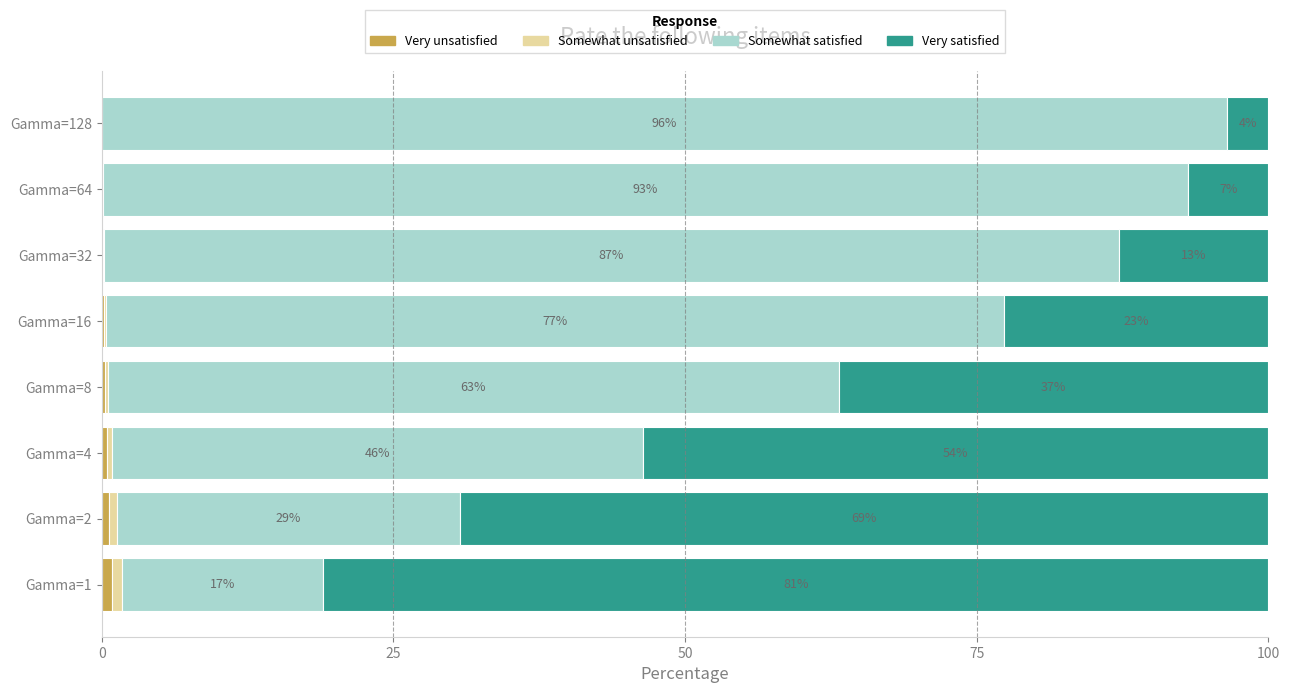

Reading left to right, what are all the values shown in this chart?

Very unsatisfied (Train Loss): 0.9	0.6	0.4	0.3	0.2	0.1	0.0	0.0
Somewhat unsatisfied (Test Loss): 0.9	0.7	0.5	0.3	0.2	0.1	0.1	0.0
Somewhat satisfied (Overall Lip): 17.2	29.4	45.5	62.6	77.0	87.0	93.1	96.4
Very satisfied (Train Ratio): 81.0	69.3	53.6	36.8	22.7	12.8	6.8	3.5